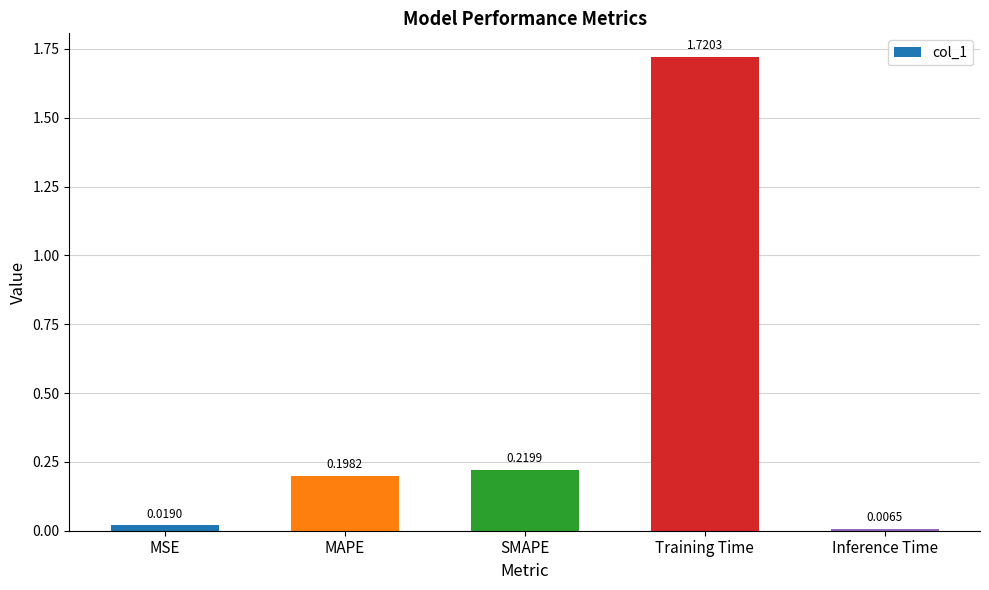

What is the label of the 1st bar from the right?

Inference Time